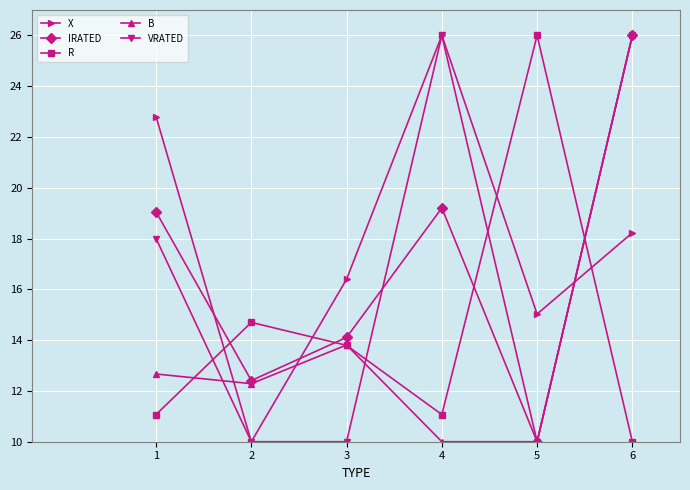

What is the minimum value for IRATED?

10.0